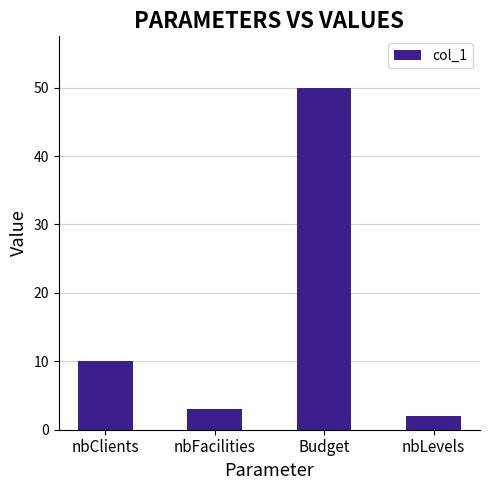

What is the sum of all values?

65